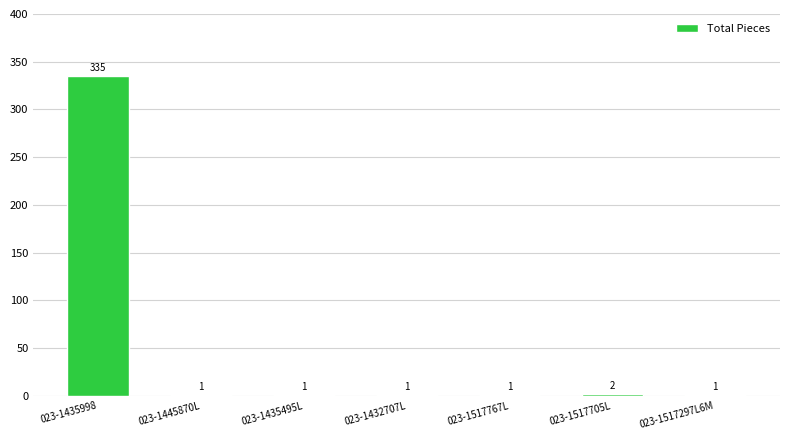

What is the sum of the values at 023-1435998 and 023-1432707L?

336